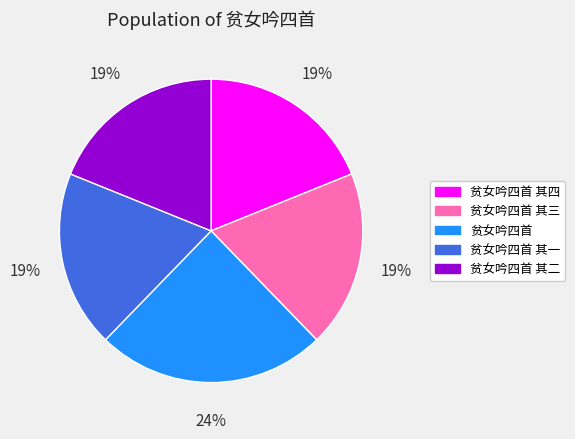

Is there a majority slice in this chart?

No